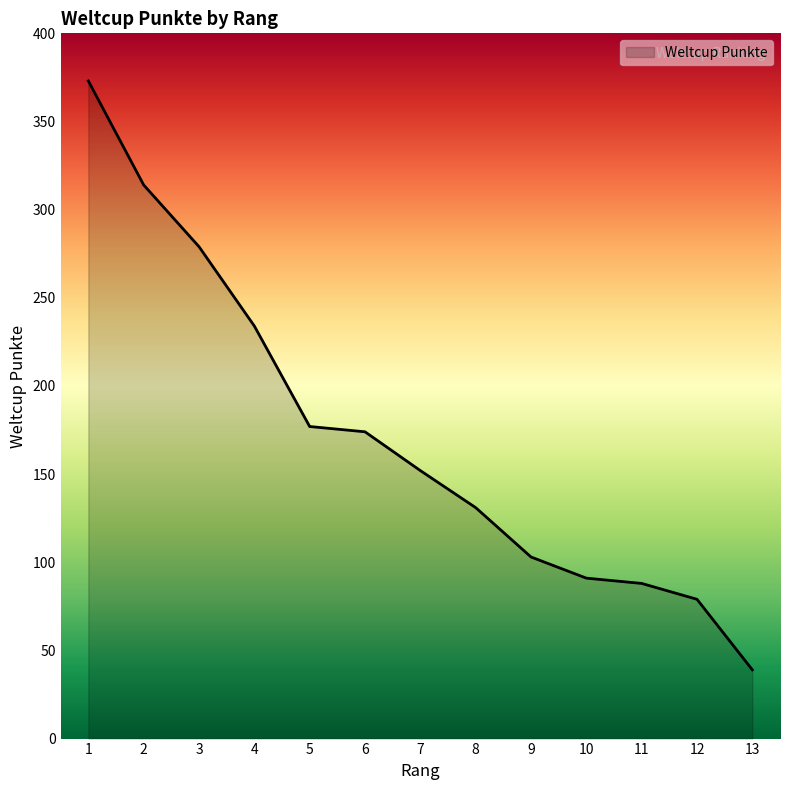

Is it true that the value at 8 is 62?

False